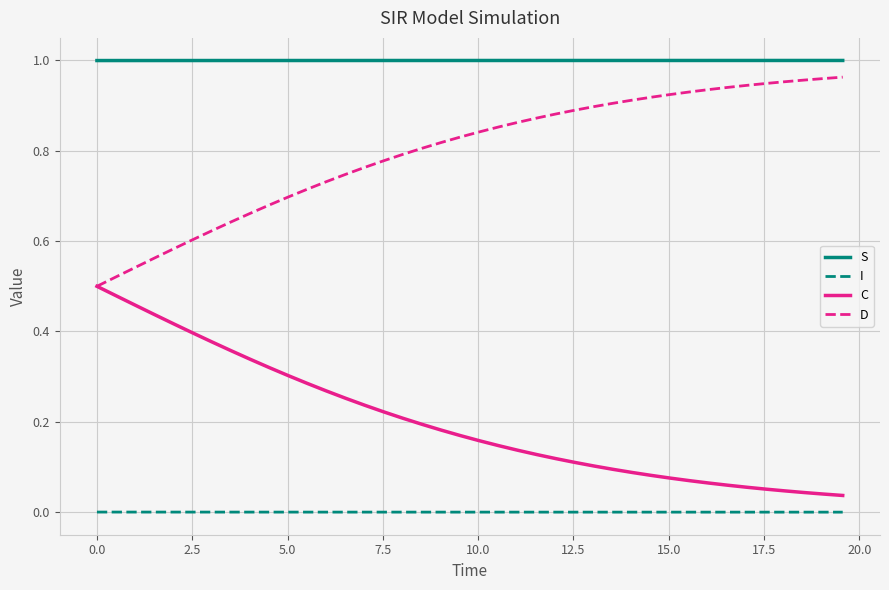

True or false: S and D cross at least once.

False